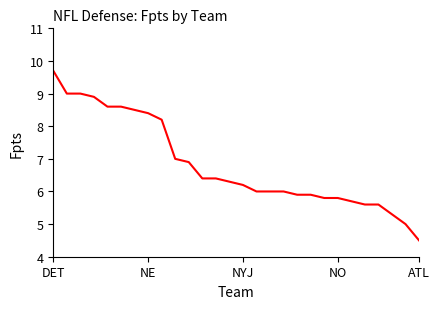

What is the difference between the maximum and minimum values?

5.2